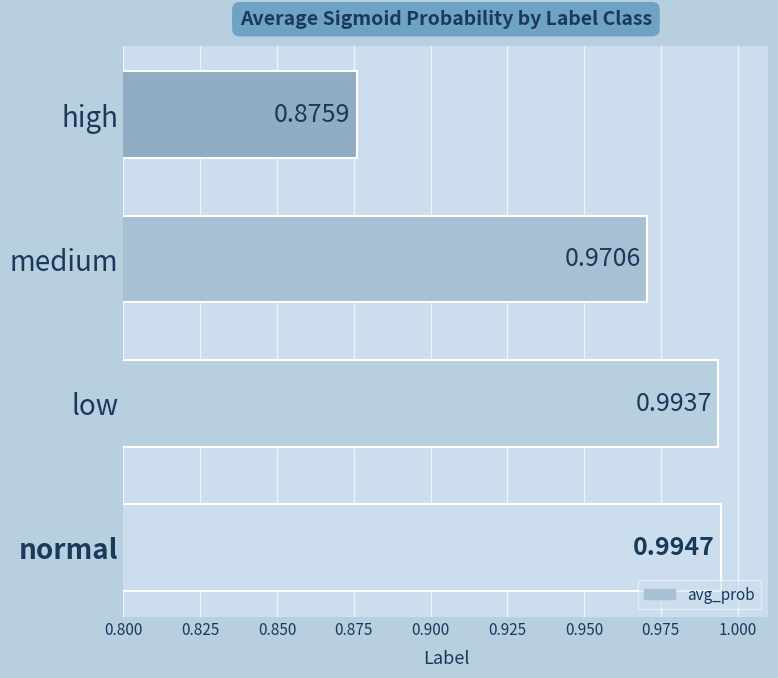

List the labels in order of value, smallest first.

high, medium, low, normal